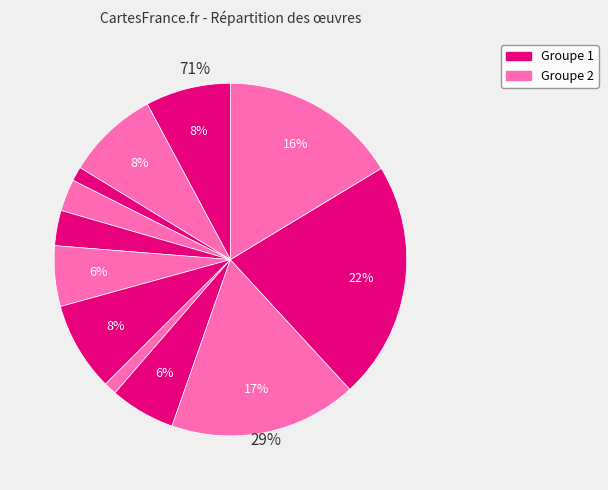

Does any single category account for the majority?

No